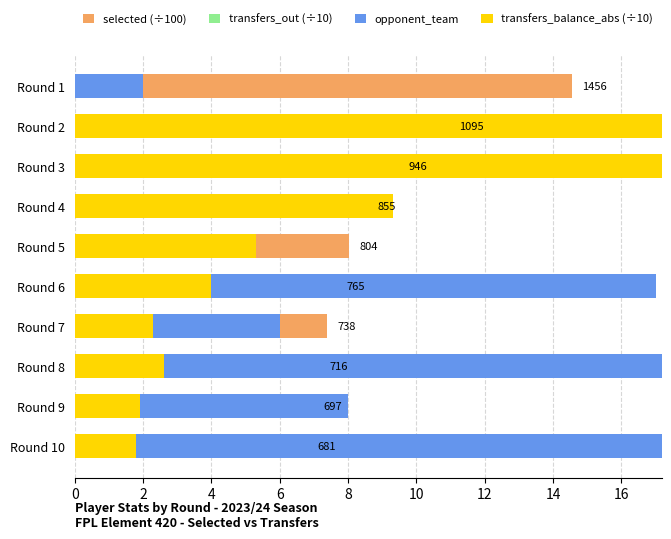

At which label is transfers_balance_abs (÷10) closest to 16?

Round 3